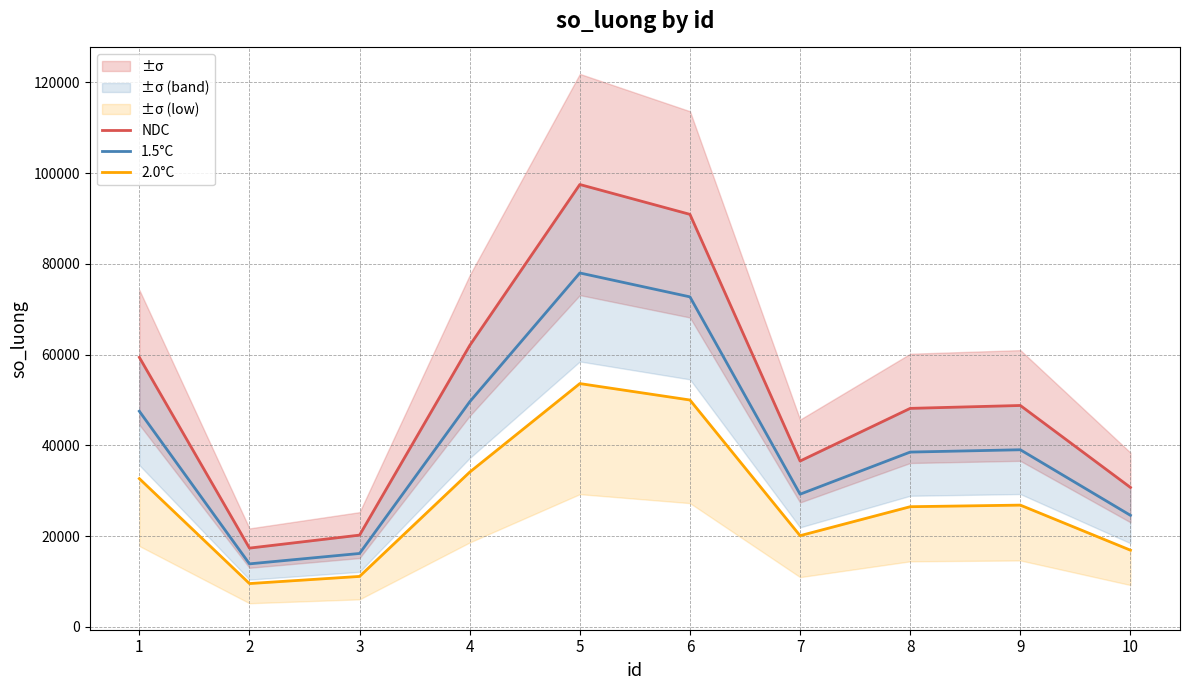

True or false: NDC and 2.0°C cross at least once.

False